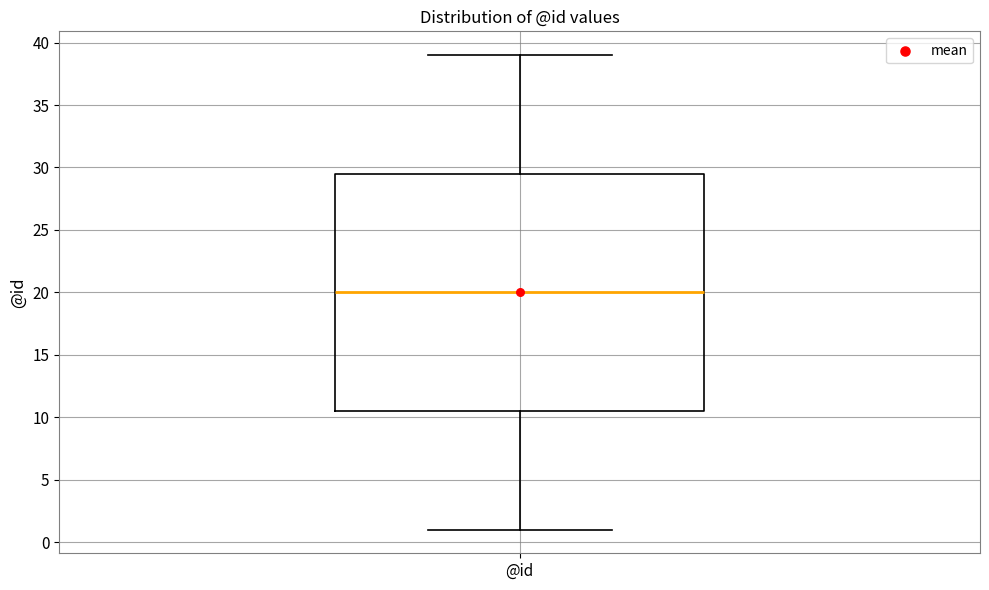

Read this box plot against the y-axis: the position of the median line, the range covered by the box, and the ends of both whiskers. The values are not printed on the chart, so give them approximately, as read against the axis.

median 20.0, box 10.5 to 29.5, whiskers 1.0 to 39.0